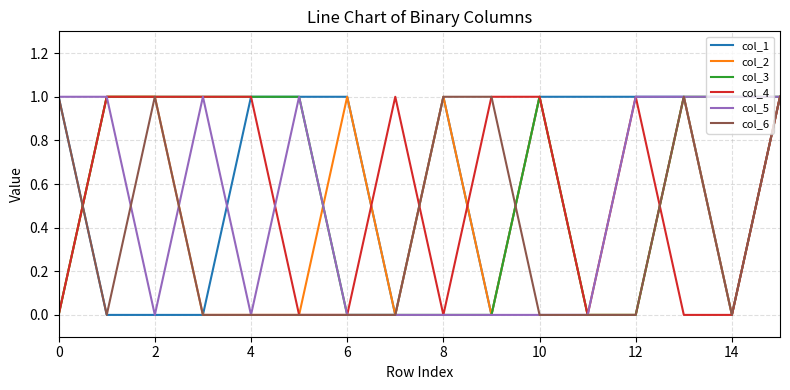

The col_6 series shows 0 at 10. True or false?

True